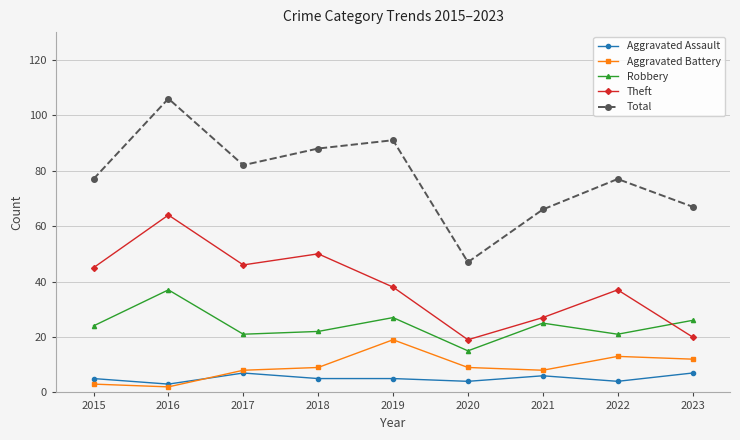

True or false: Aggravated Battery and Robbery intersect in this chart.

False